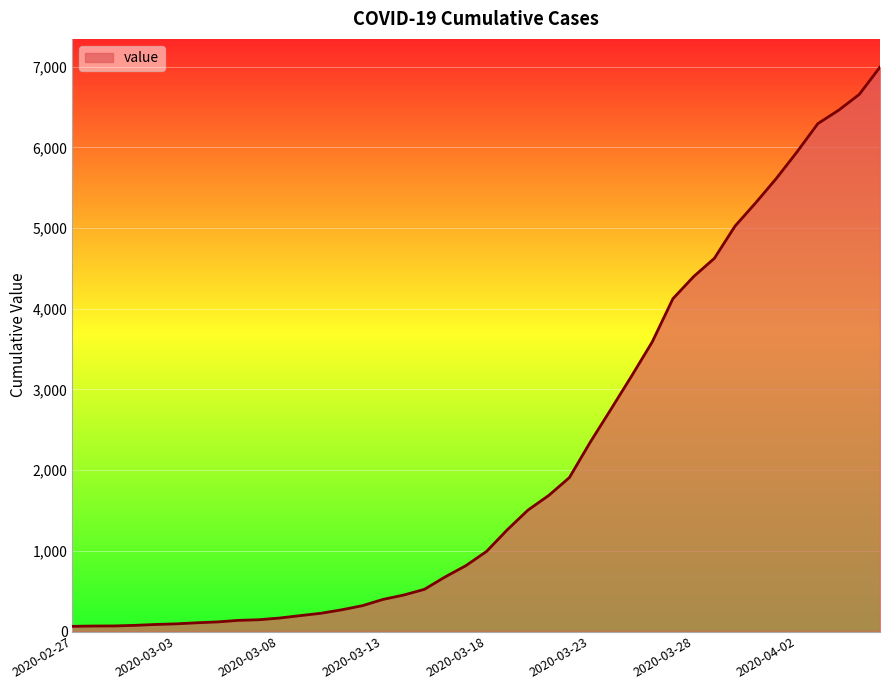

What is the difference between the maximum and minimum values?

6931